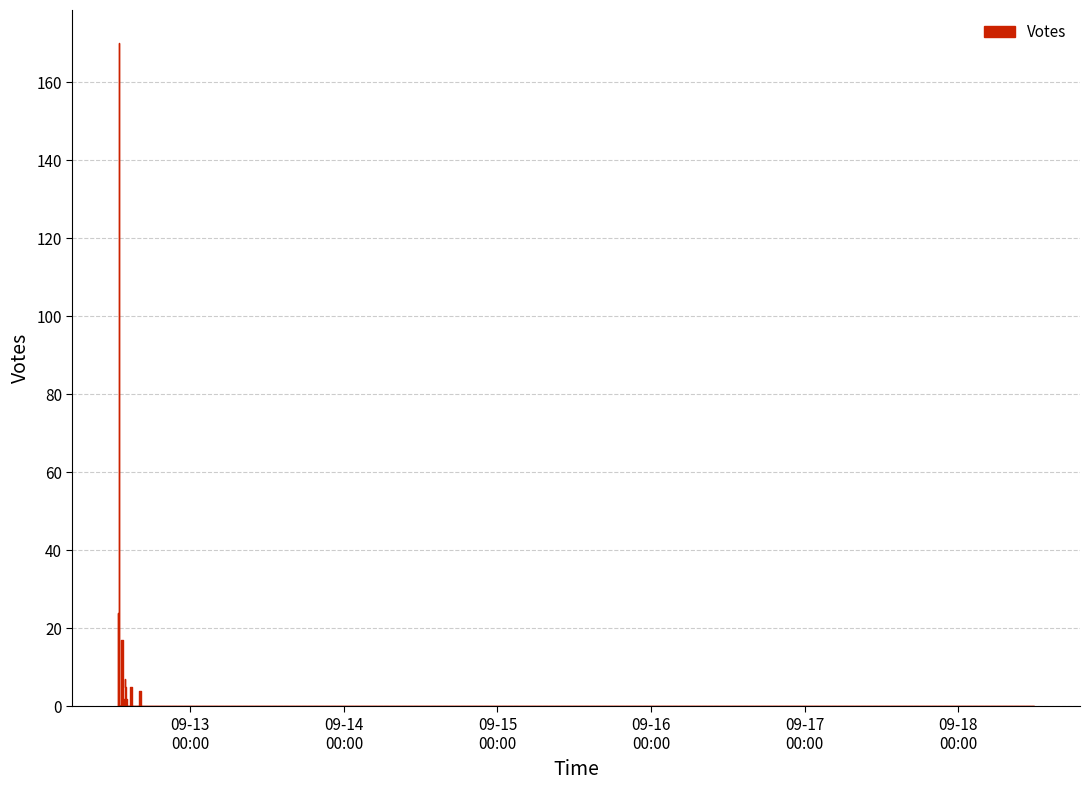

What is the average value?

13